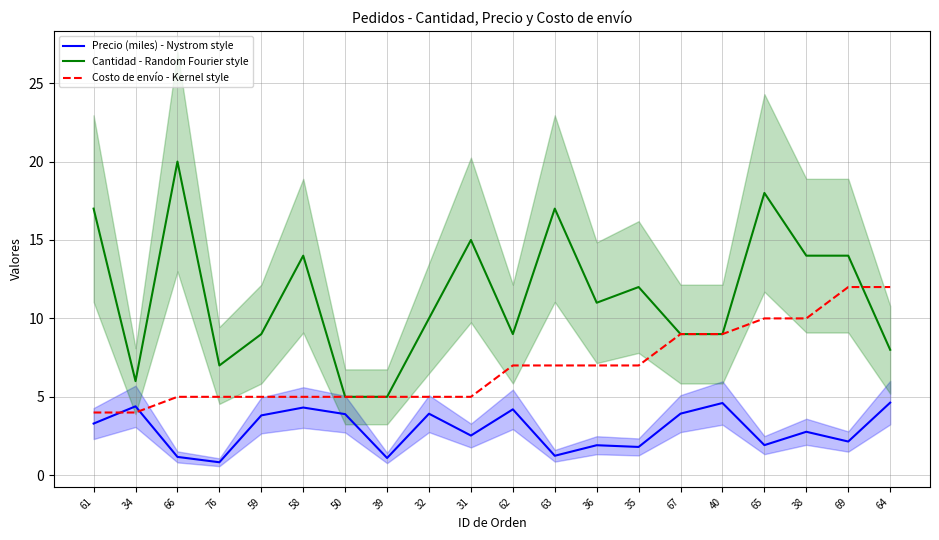

Reading left to right, transcribe all the data shown in this chart.

Precio (miles) - Nystrom style: 61=3.3	34=4.4	66=1.2	76=0.8	59=3.8	58=4.3	50=3.9	39=1.1	32=3.9	31=2.5	62=4.2	63=1.2	36=1.9	35=1.8	67=3.9	40=4.6	65=1.9	38=2.8	69=2.1	64=4.6
Cantidad - Random Fourier style: 61=17.0	34=6.0	66=20.0	76=7.0	59=9.0	58=14.0	50=5.0	39=5.0	32=10.0	31=15.0	62=9.0	63=17.0	36=11.0	35=12.0	67=9.0	40=9.0	65=18.0	38=14.0	69=14.0	64=8.0
Costo de envío - Kernel style: 61=4.0	34=4.0	66=5.0	76=5.0	59=5.0	58=5.0	50=5.0	39=5.0	32=5.0	31=5.0	62=7.0	63=7.0	36=7.0	35=7.0	67=9.0	40=9.0	65=10.0	38=10.0	69=12.0	64=12.0